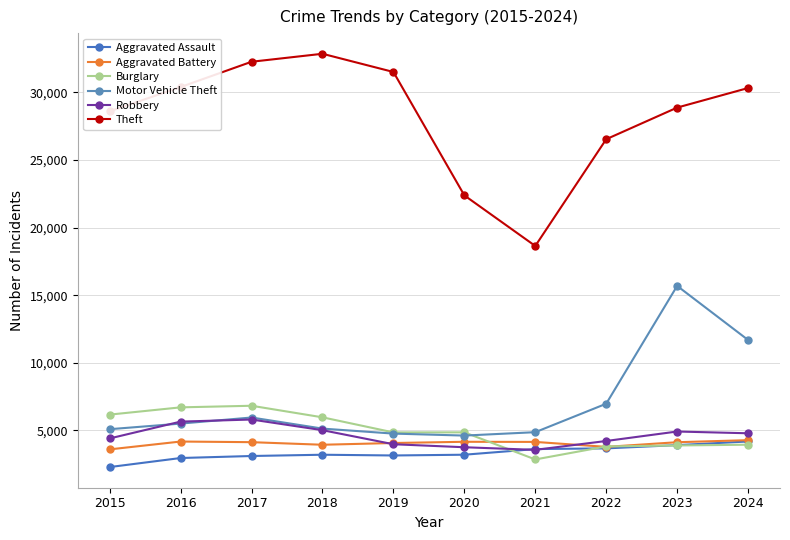

What value does the Theft series have at 2021?

18638